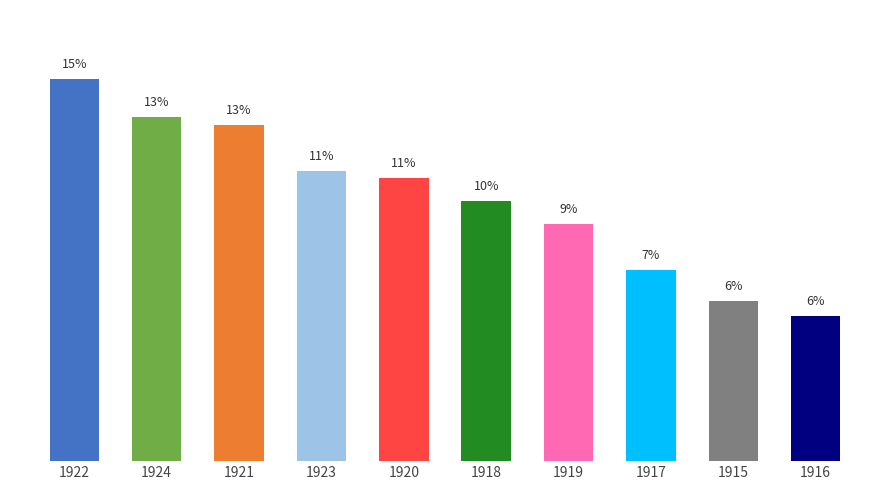

Are the bars horizontal?

No